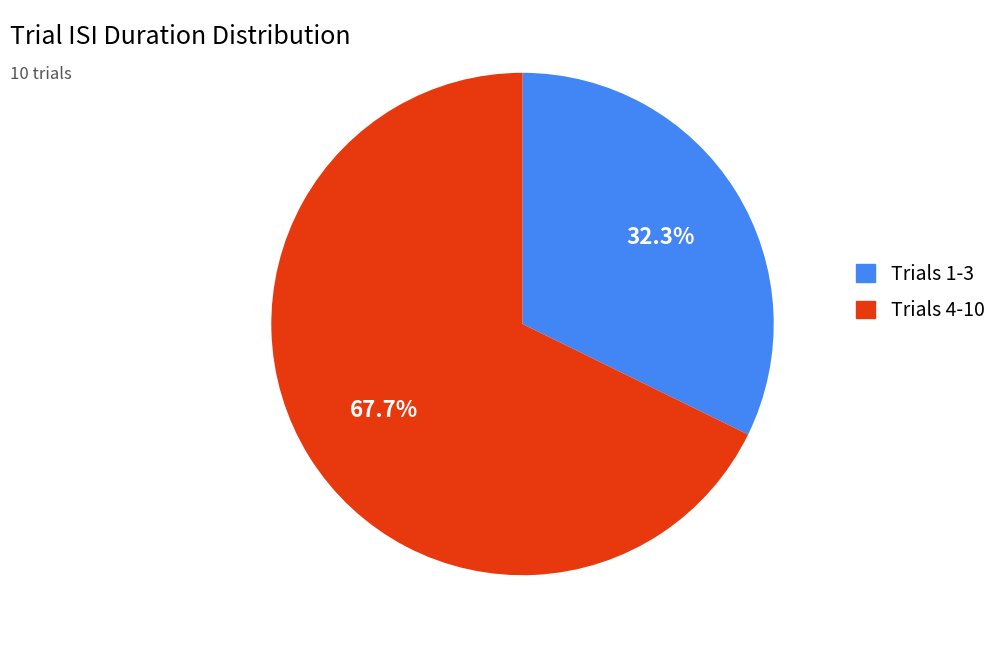

Is there any slice that represents more than half of the pie?

Yes